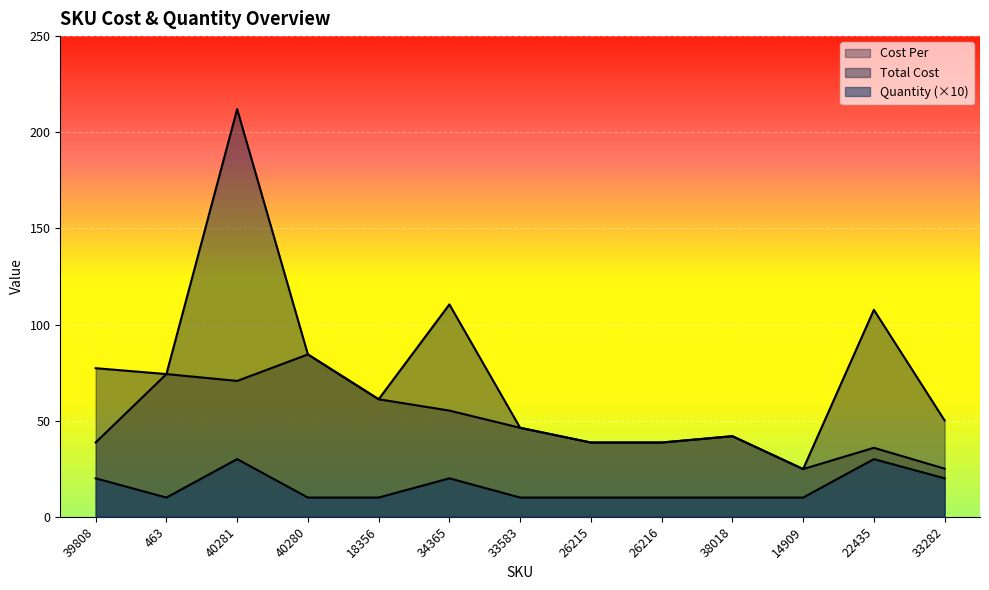

Where does the Total Cost series first go above 61?

39808